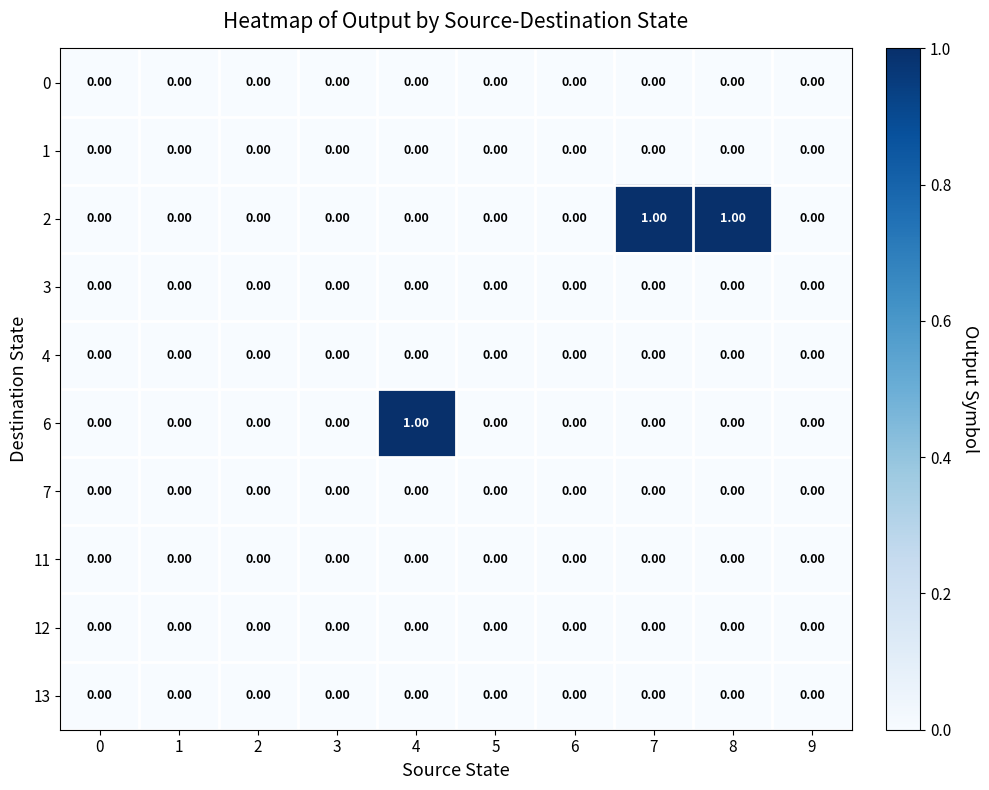

How many data points in 2 are above 0?

2